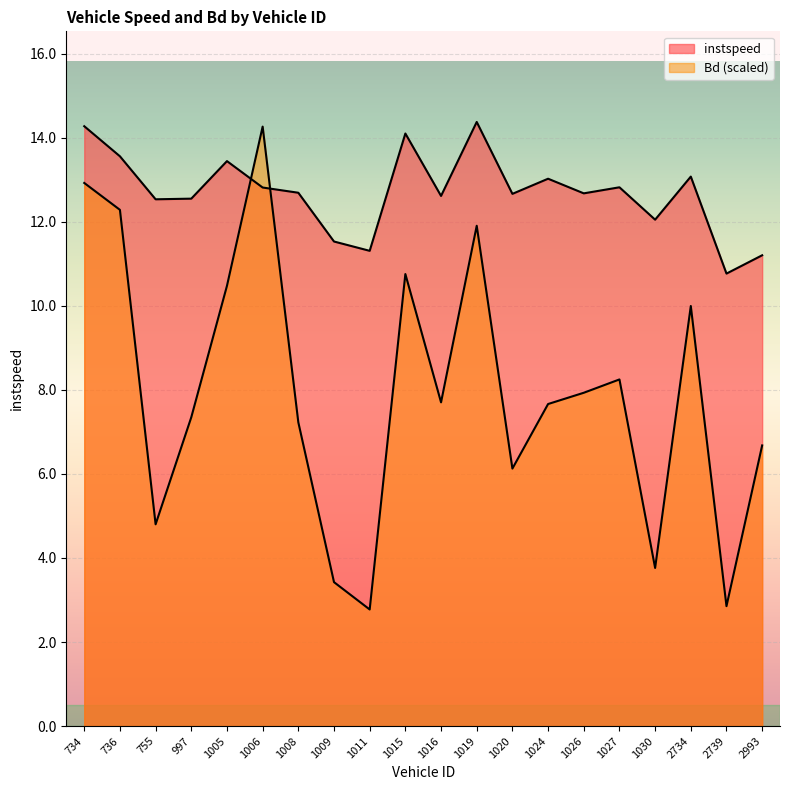

Between 997.0 and 1030.0, which series saw the biggest shift?

Bd